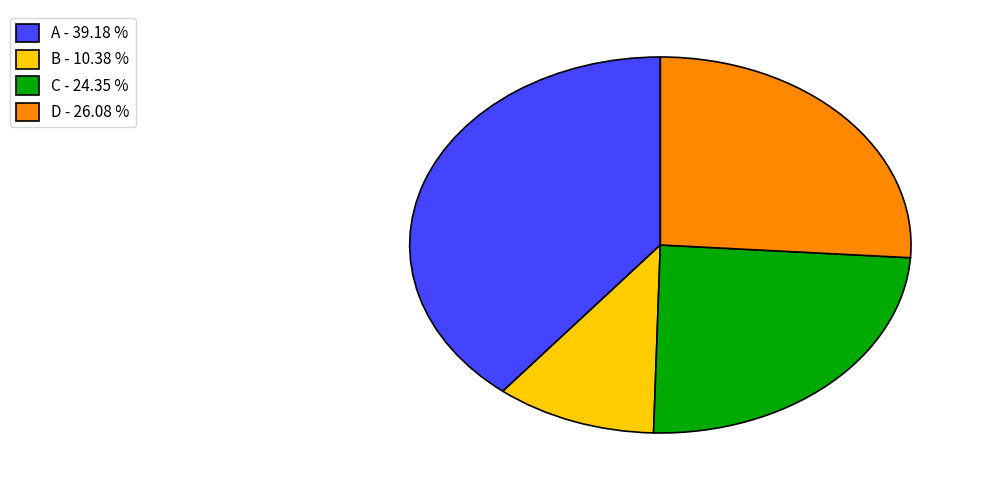

Does B - 10.38 % represent more than half of the total?

No